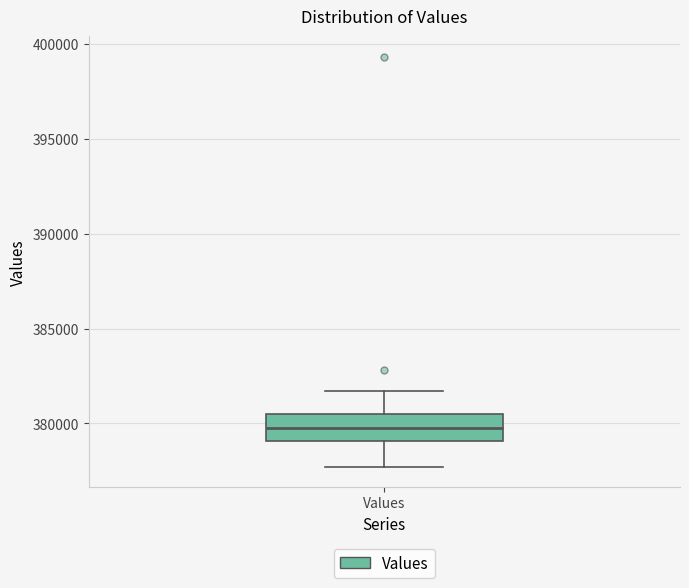

Transcribe this box plot: give where the median line is, the range the box spans, and where the two whiskers end, as read against the y-axis. The values are not printed on the chart, so give them approximately, as read against the axis.

median 379500, box 379000 to 380500, whiskers 377500 to 381500